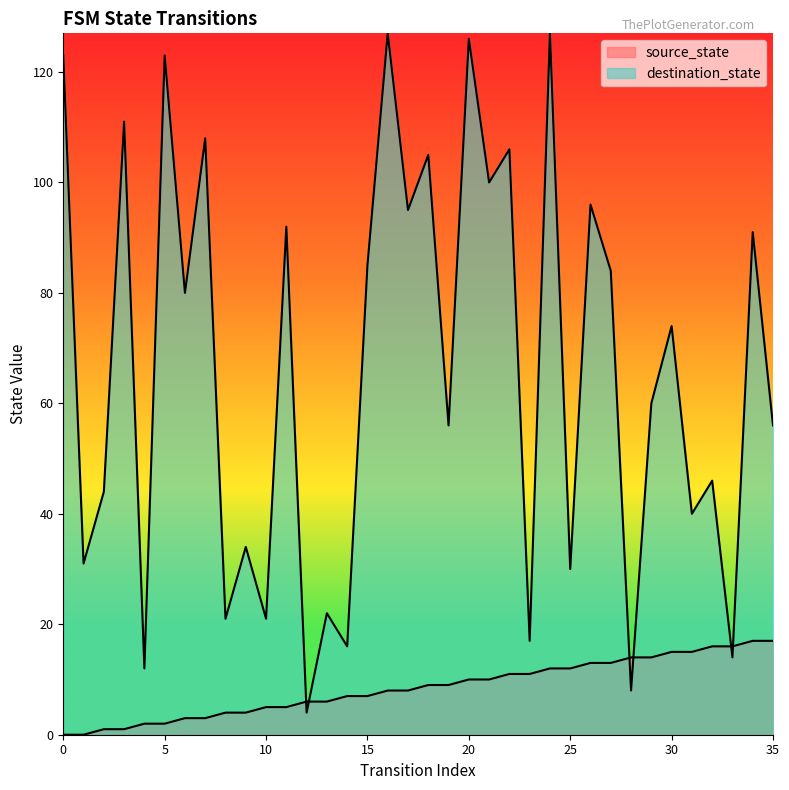

True or false: source_state has more than 2 points higher than both neighbors.

False